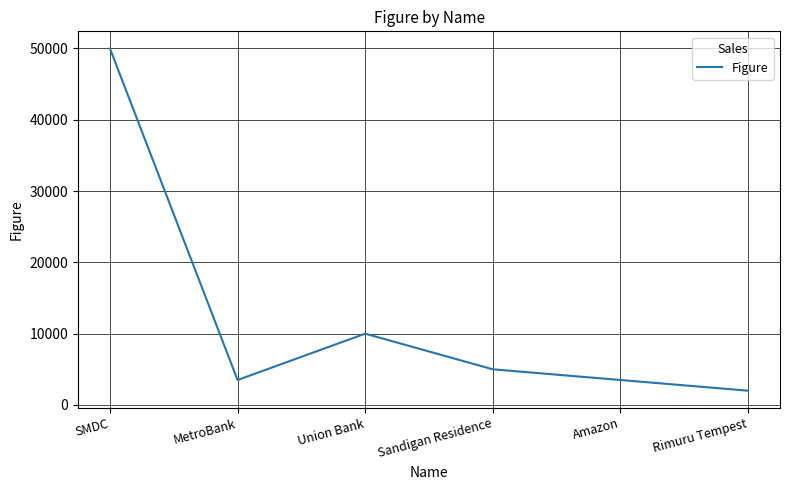

At which category does the data reach its first local peak?

Union Bank